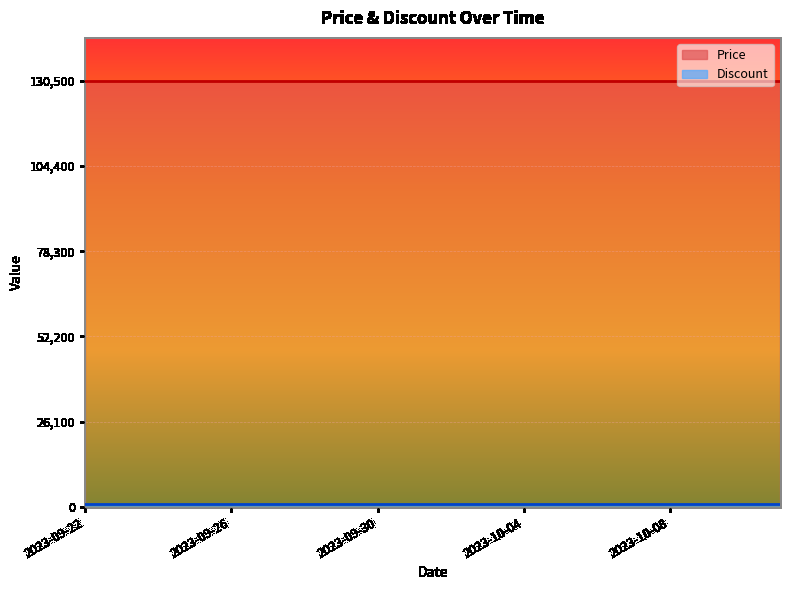

True or false: Price has more than 0 interior local peaks.

False